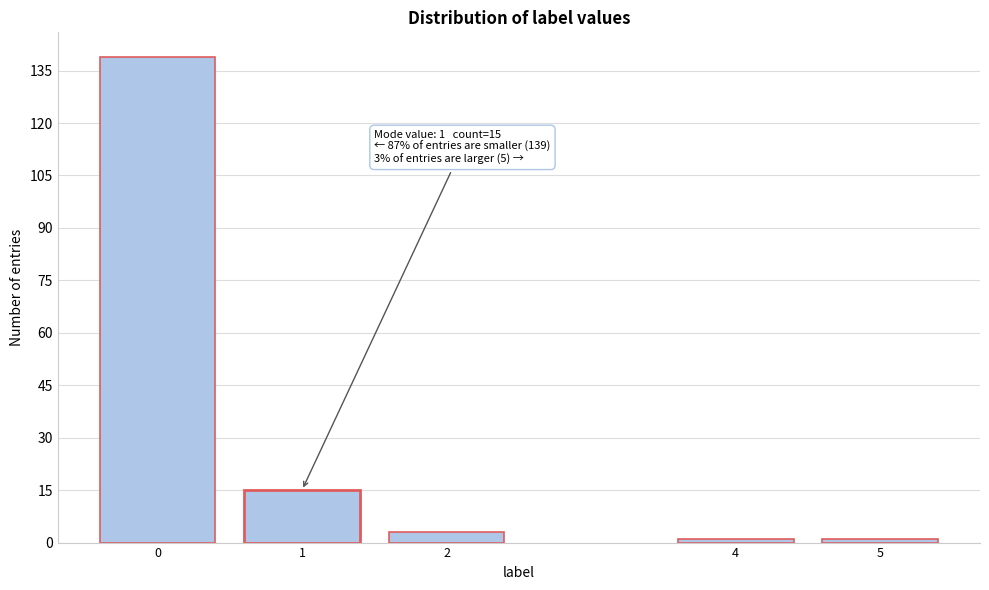

Reading left to right, transcribe all the data shown in this chart.

139	15	3	1	1